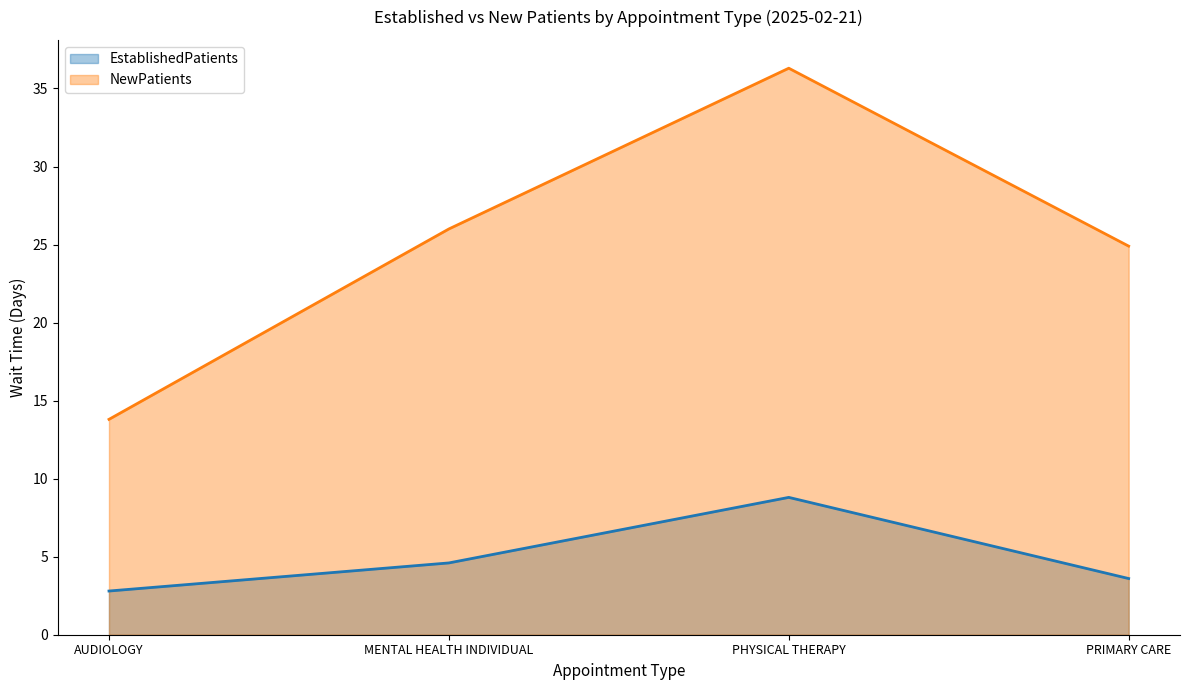

Is it true that NewPatients equals 9.2 at MENTAL HEALTH INDIVIDUAL?

False